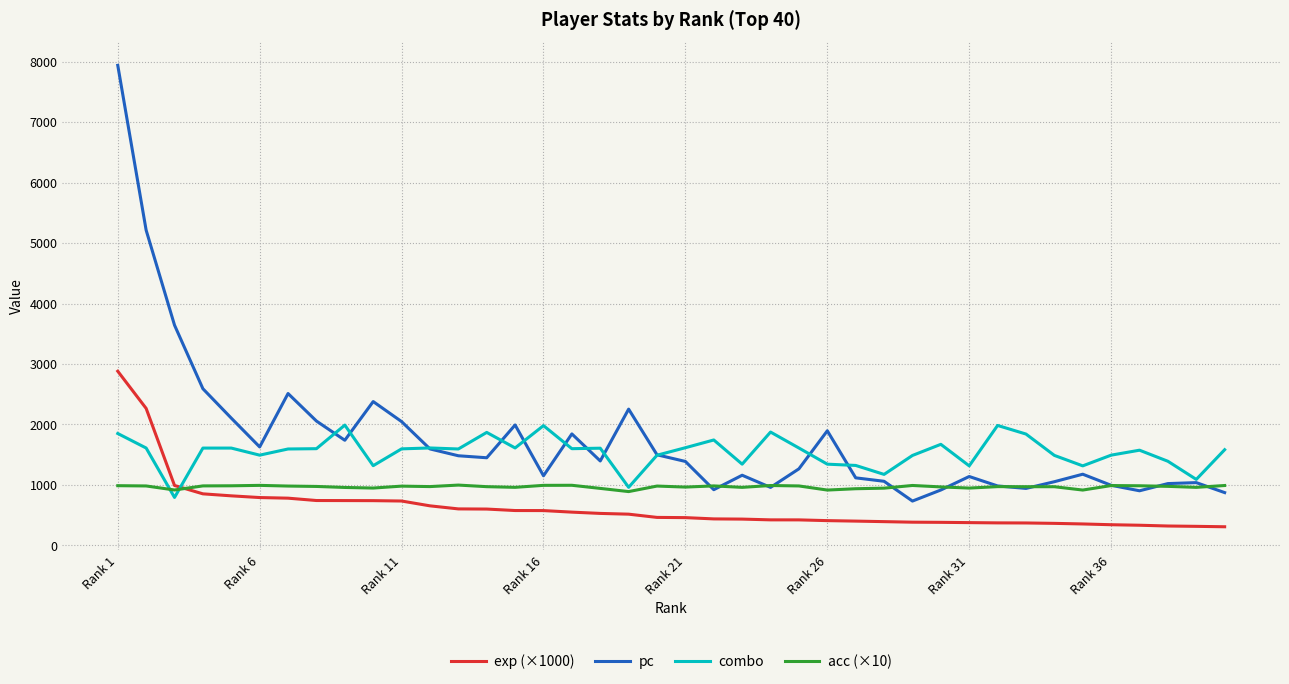

List the series in order of their overall mean, lowest first.

exp (×1000), acc (×10), combo, pc